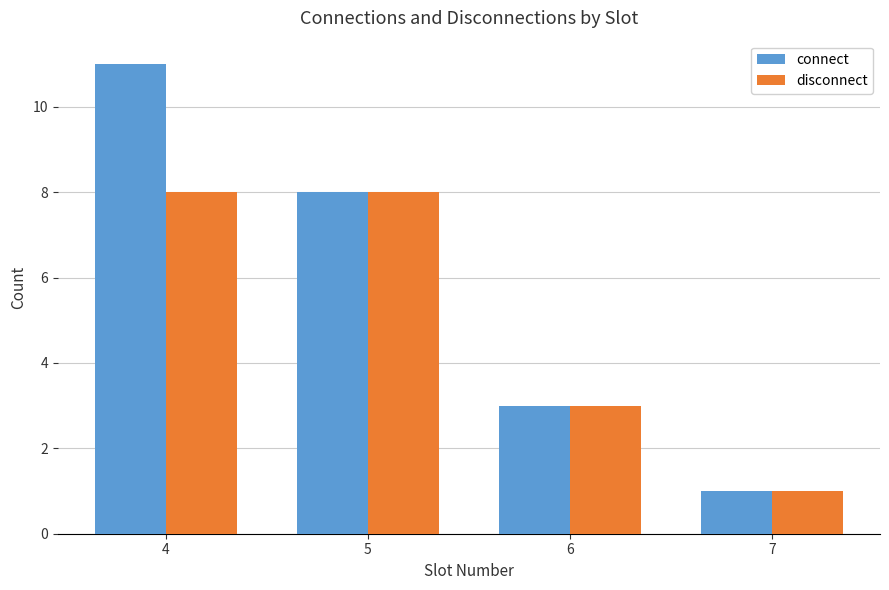

Reading left to right, transcribe all the data shown in this chart.

connect: 4=11	5=8	6=3	7=1
disconnect: 4=8	5=8	6=3	7=1